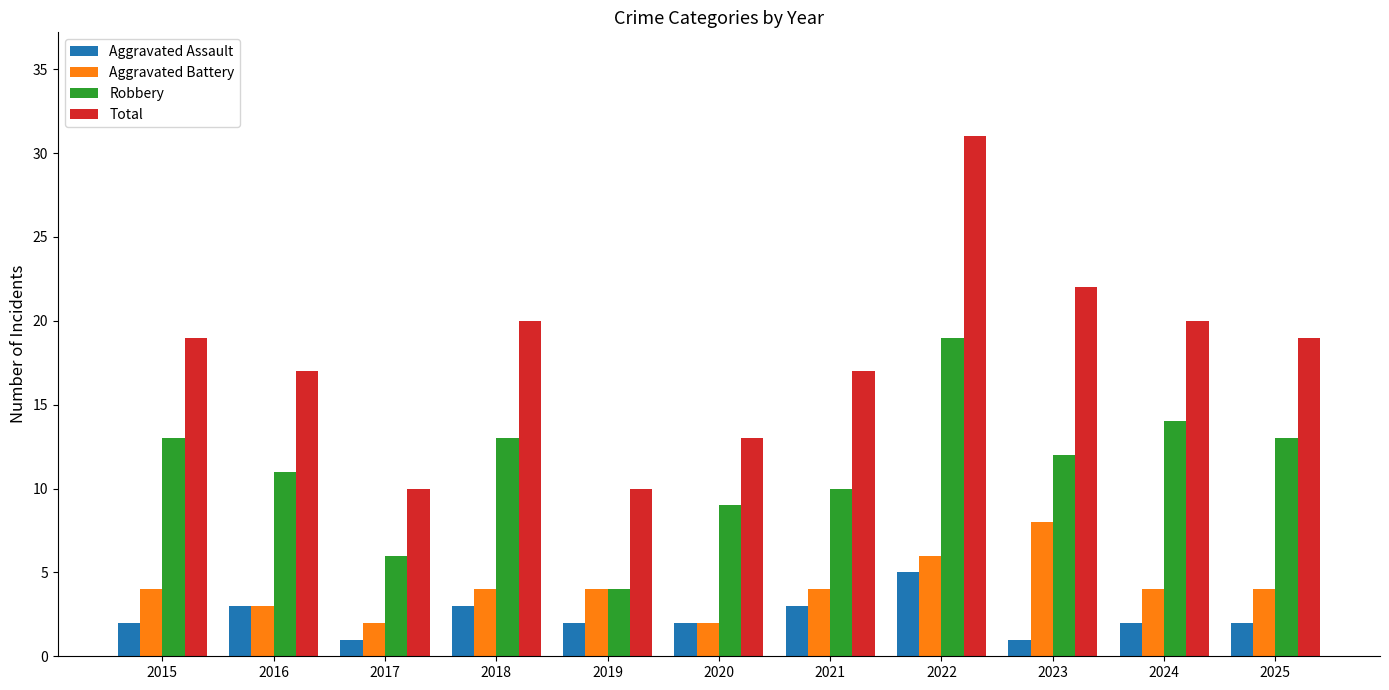

How many series are shown in this chart?

4